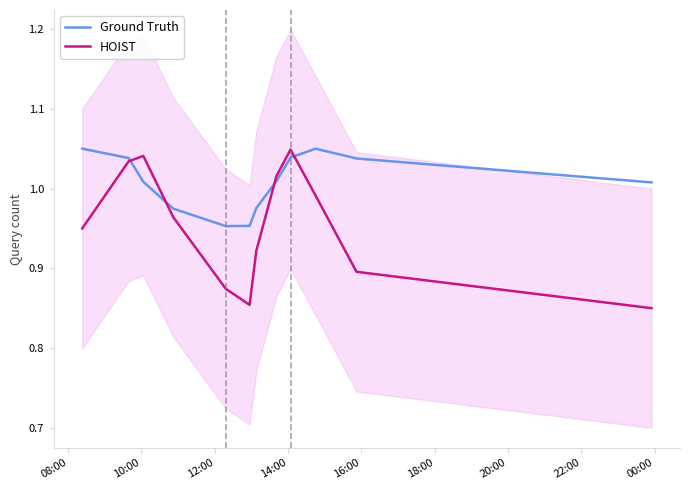

What is the value of the HOIST point at the 6th from the left?

0.9